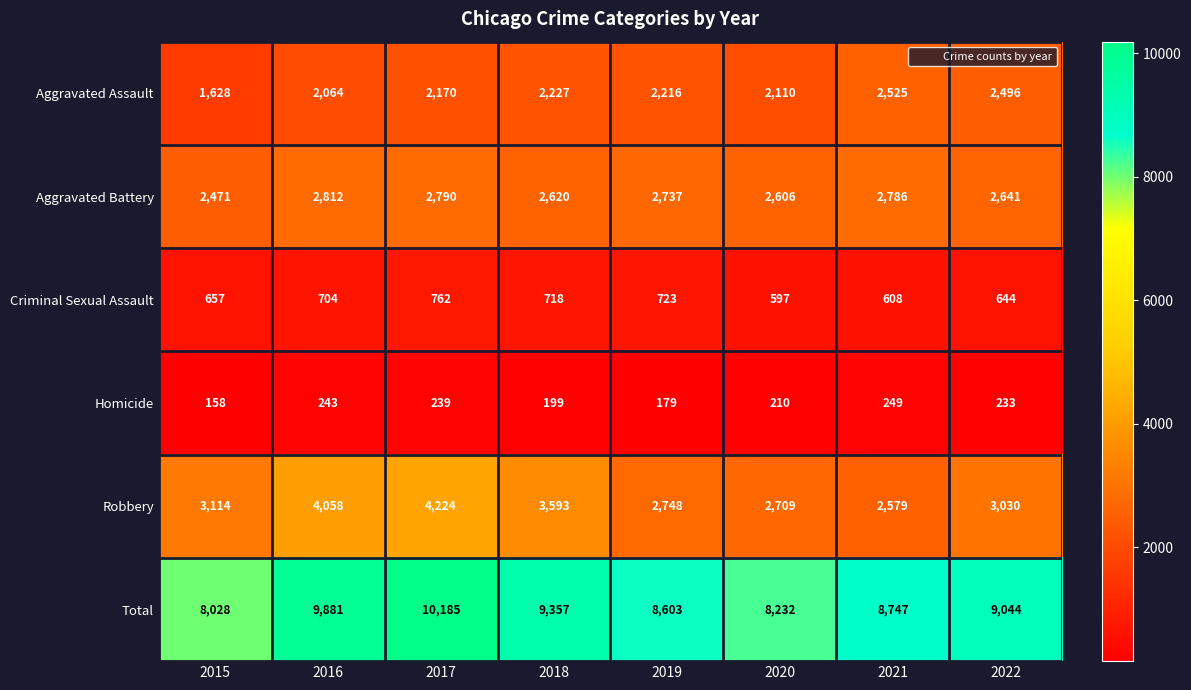

Which series changed the most between 2017 and 2018?

Total